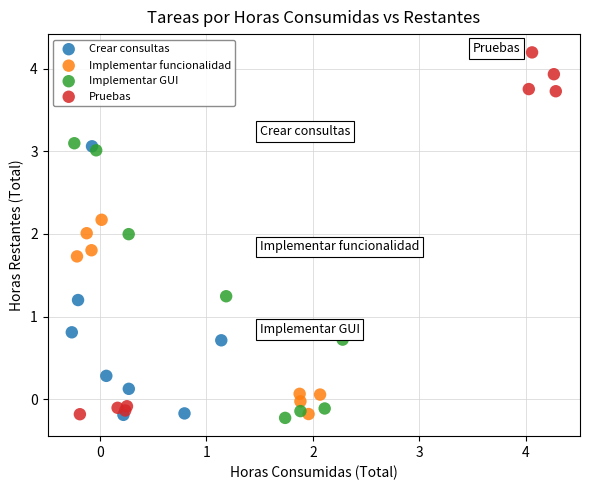

Which series reaches the maximum Y coordinate?

Pruebas